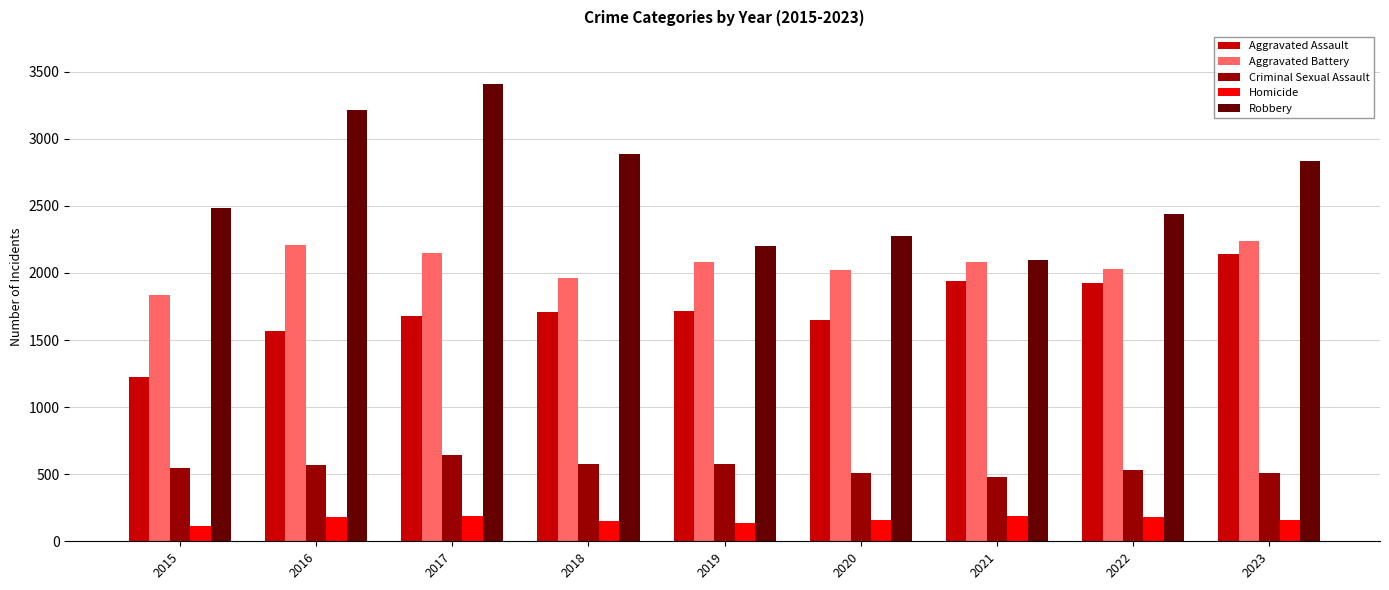

What are all the series names shown in the legend?

Aggravated Assault, Aggravated Battery, Criminal Sexual Assault, Homicide, Robbery